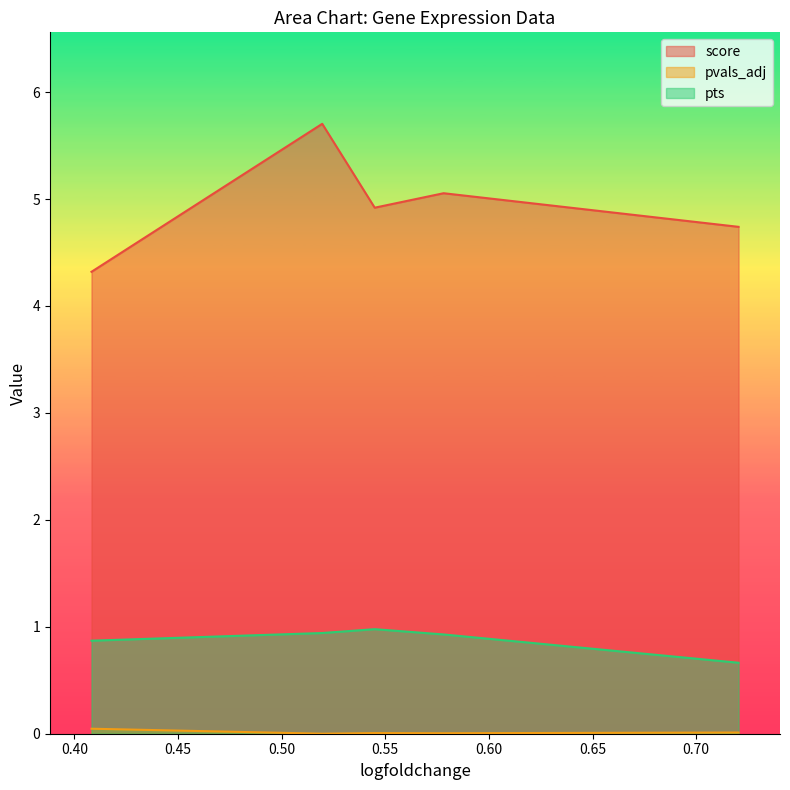

Is it true that pvals_adj equals 0.0 at 0.5448926687240601?

False